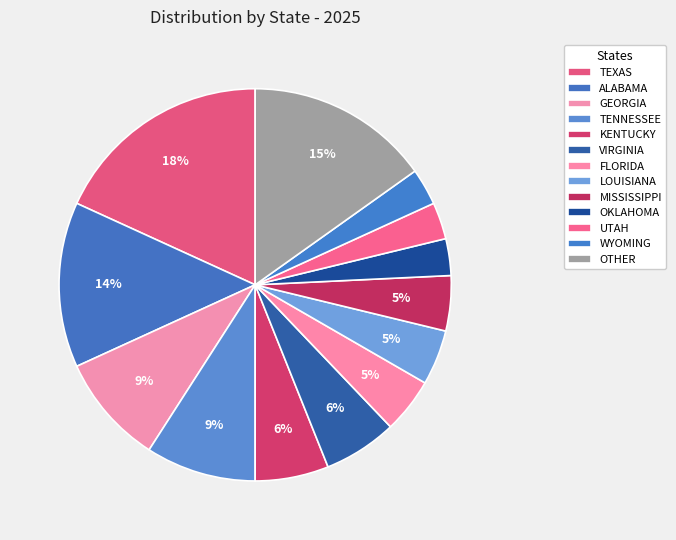

Is MISSISSIPPI the majority of the pie?

No